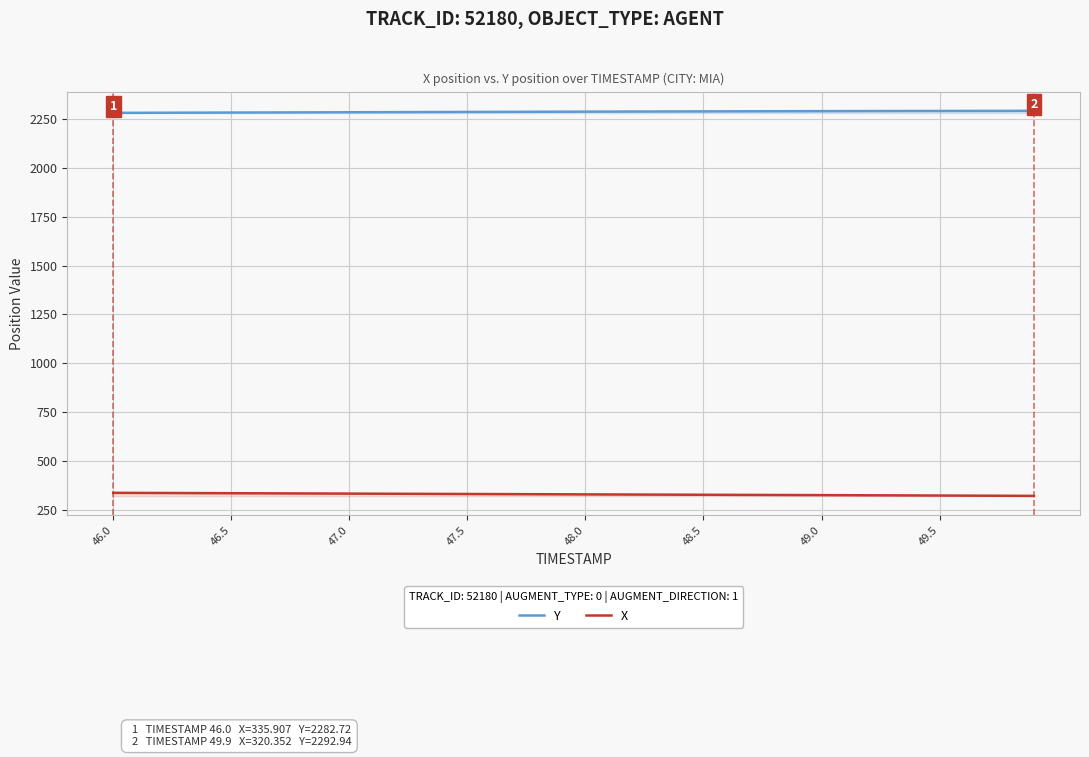

True or false: X has a value of 330.0 at 47.5.

True